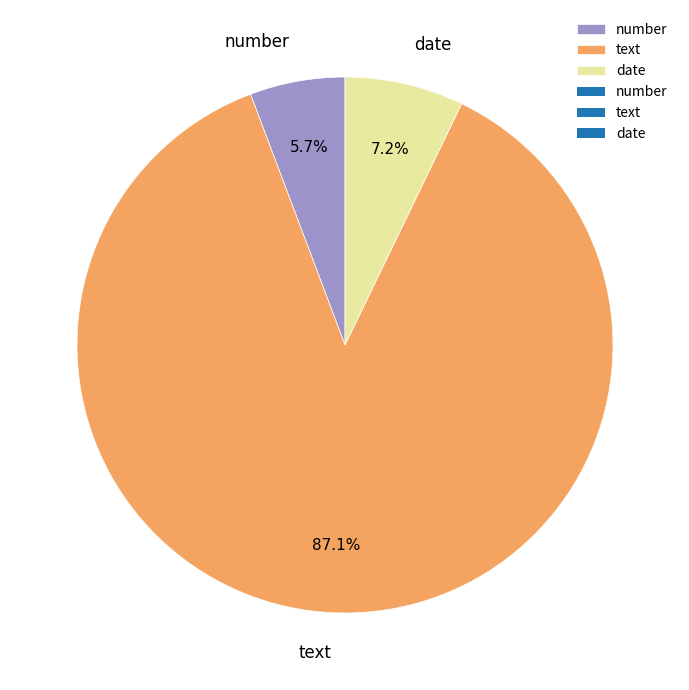

Approximately how many times larger is the value at date compared to number?

1.3